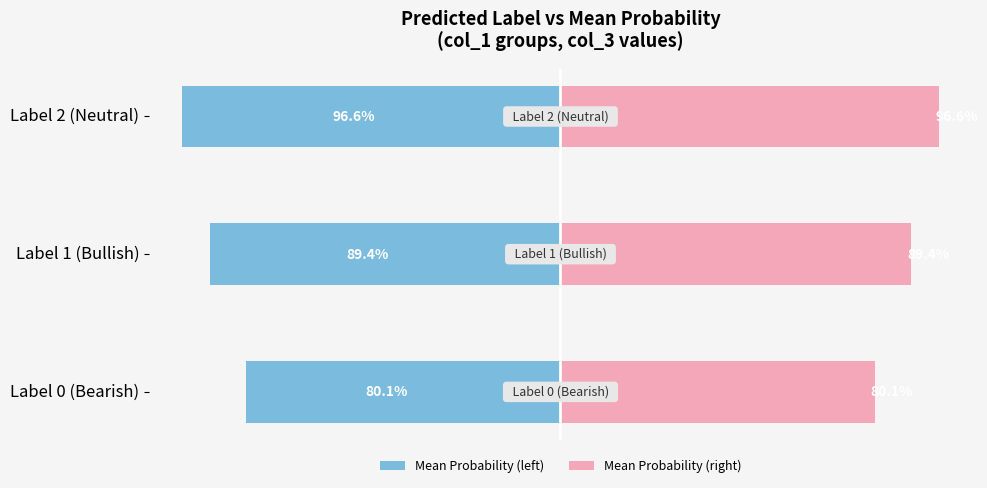

How many data points in Mean Probability (left) are above -89?

1